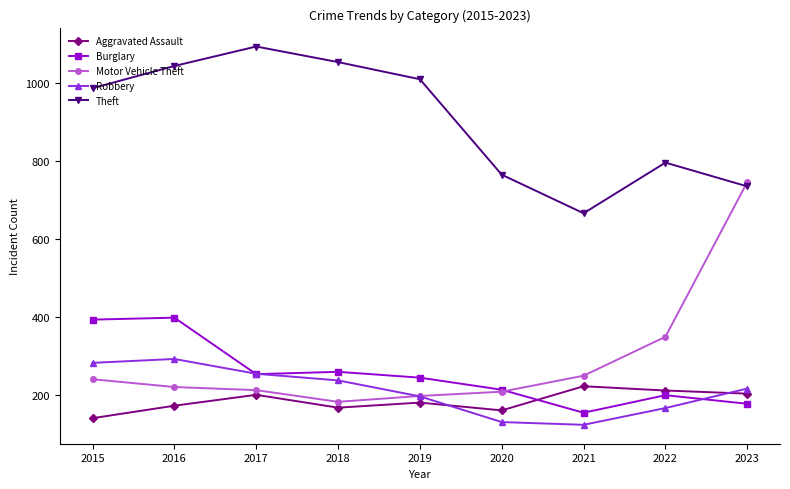

The value of Motor Vehicle Theft at 2020 is 208. True or false?

True